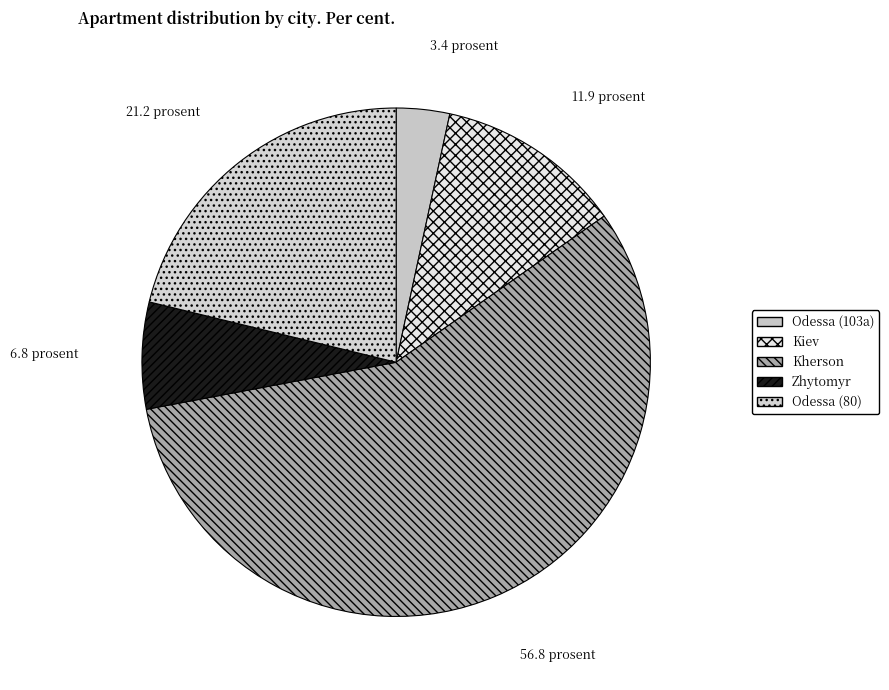

Between Odessa (80) and Zhytomyr, which is larger?

Odessa (80)